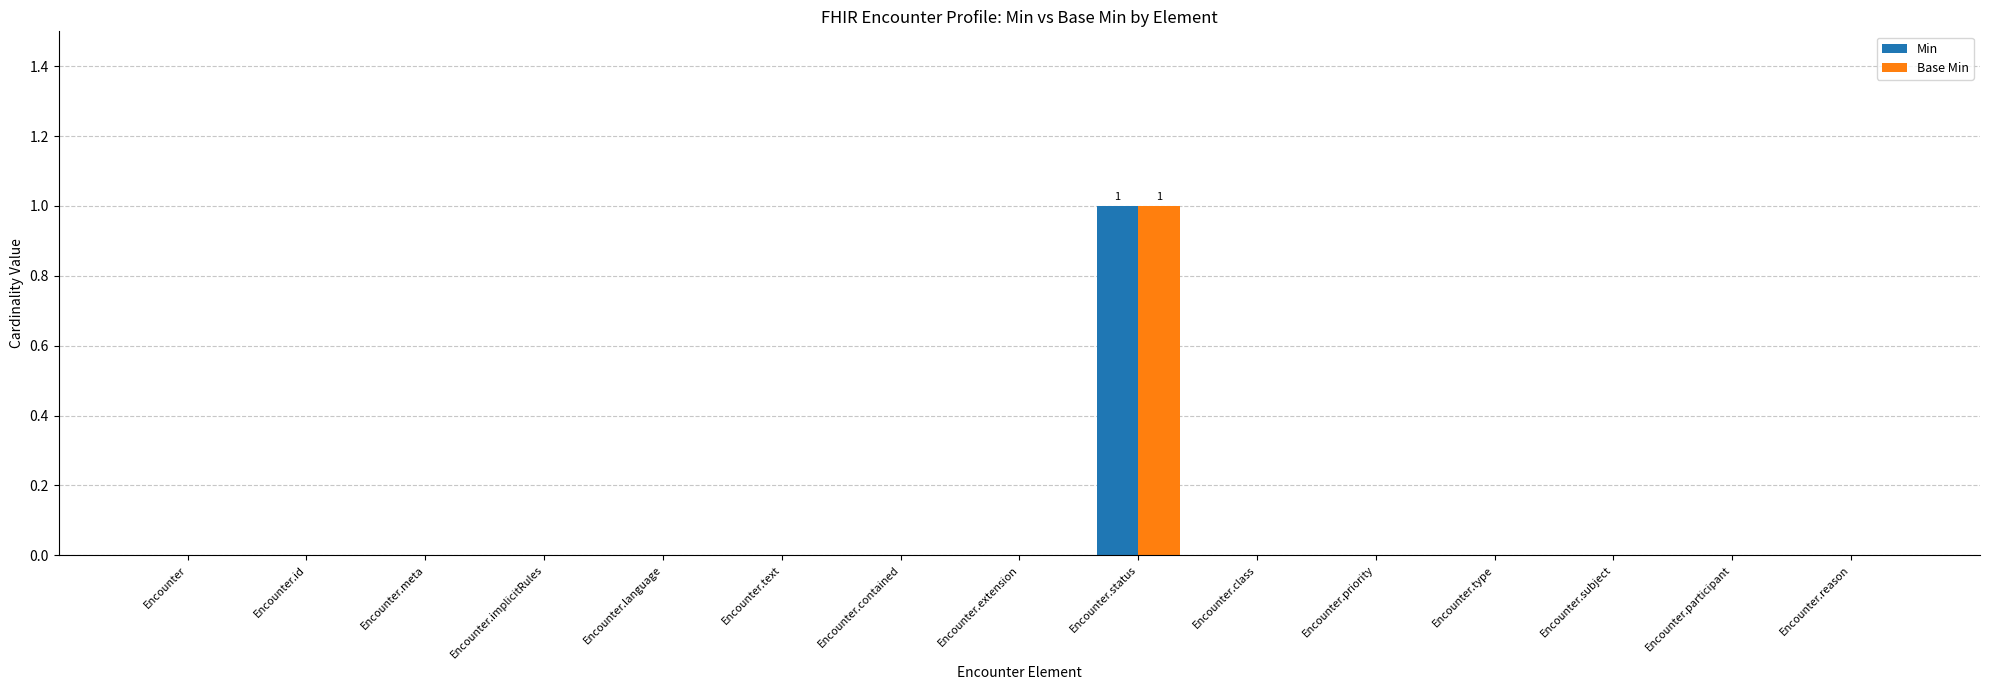

Count the number of categories in the chart.

15